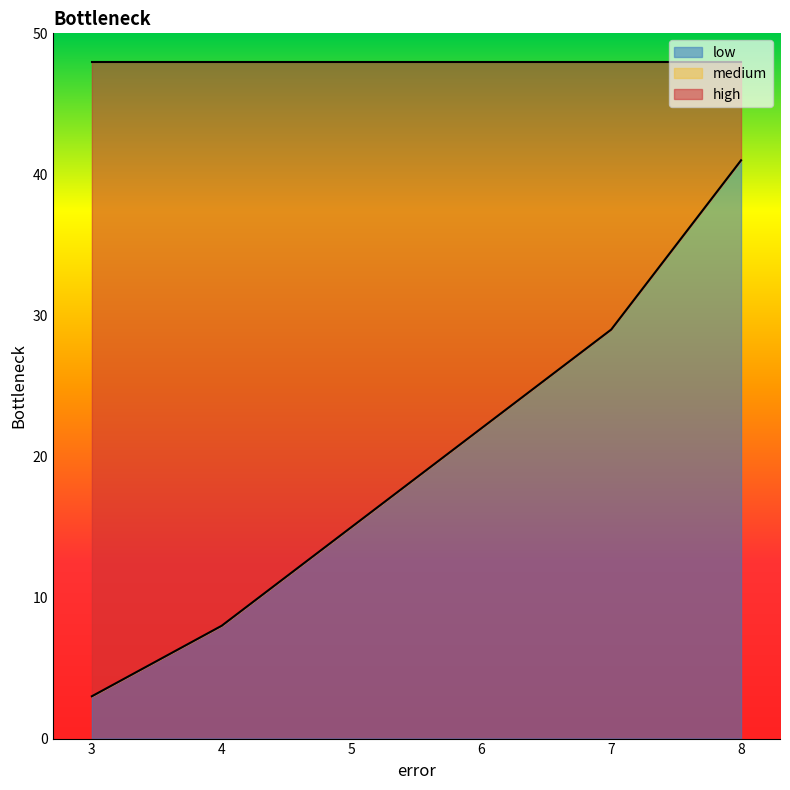

How many lines are shown in the chart?

3